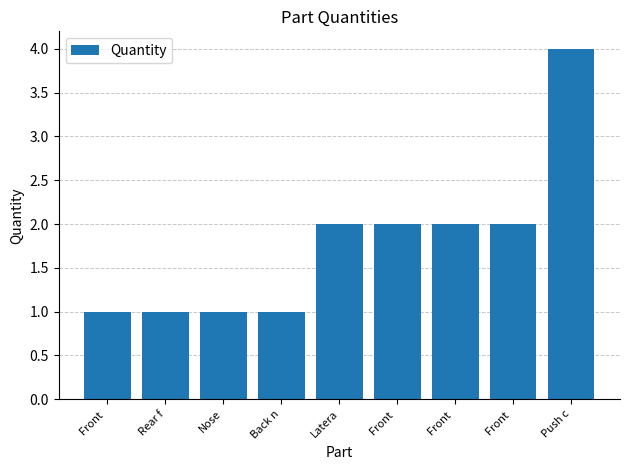

How many bars are there in total?

9